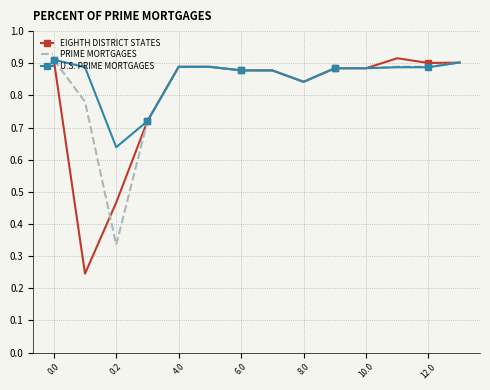

Which series has the largest range (max minus min)?

EIGHTH DISTRICT STATES